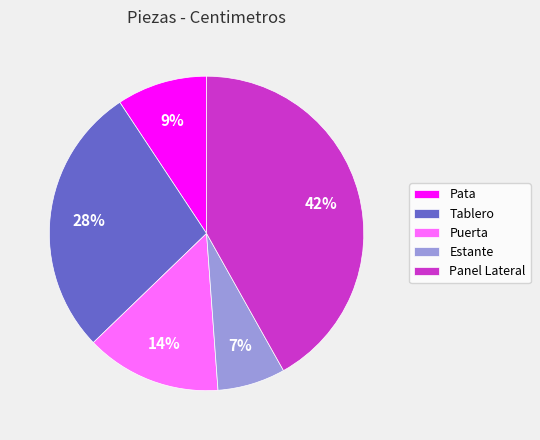

Does any single category account for the majority?

No